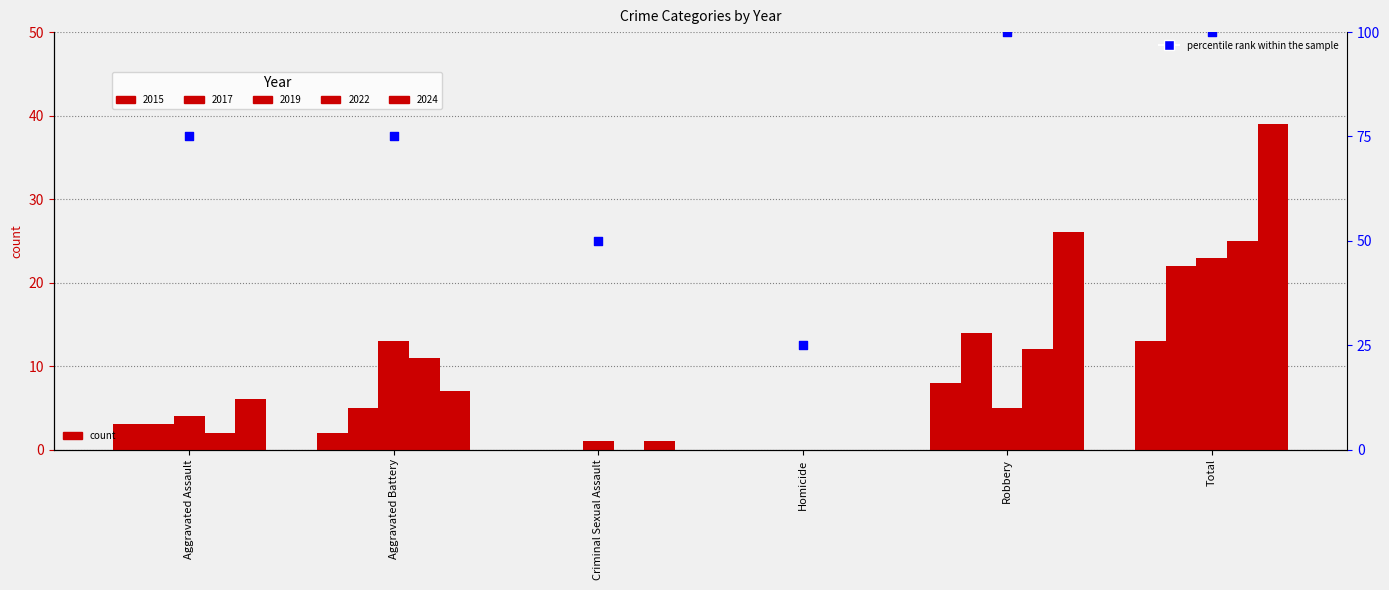

Approximately how many times larger is the value at Homicide compared to Aggravated Assault?

0.3